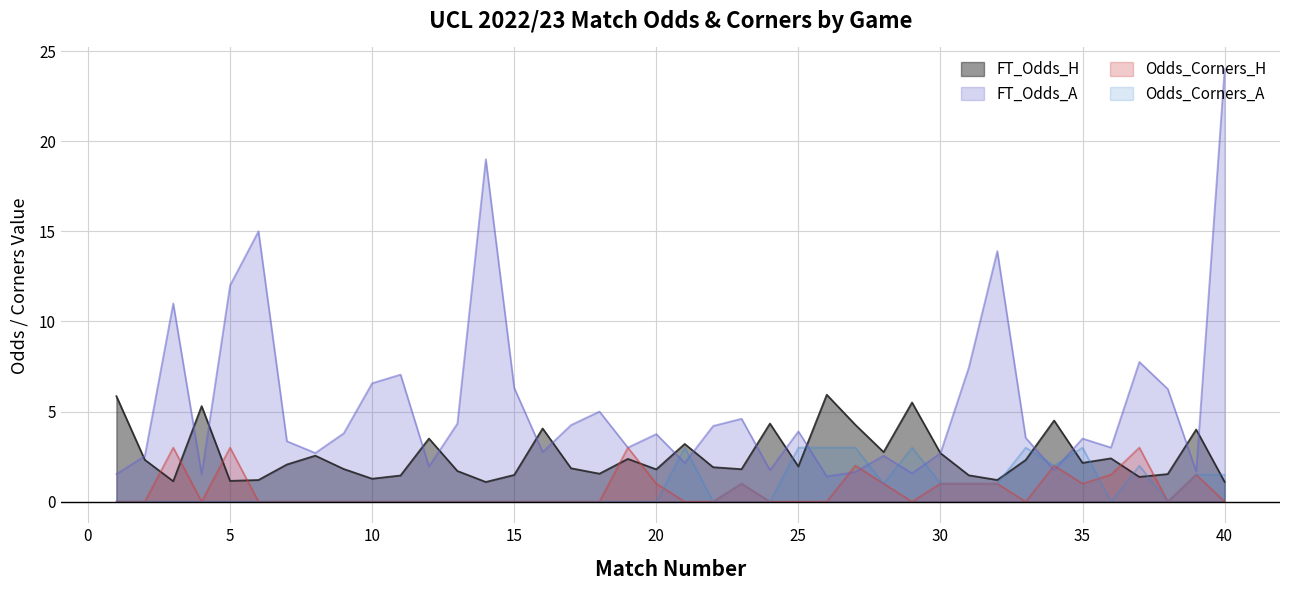

Which series ends up on top after the final intersection of FT_Odds_A and Odds_Corners_A?

FT_Odds_A